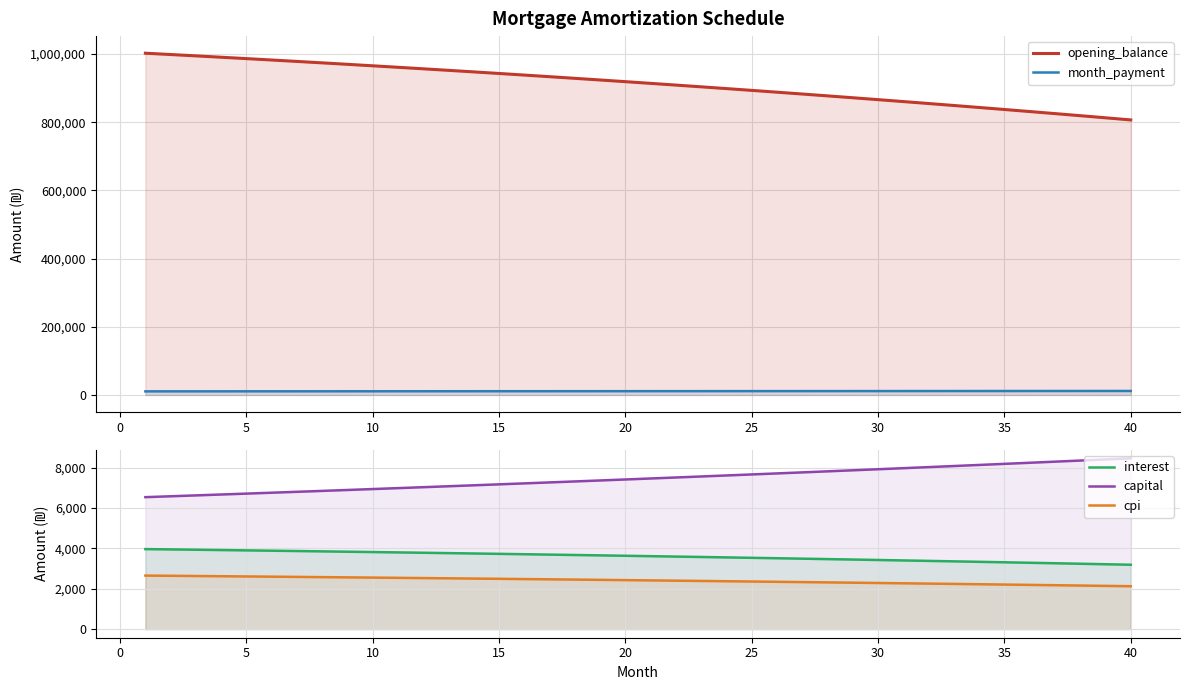

What is the difference between the second highest and minimum values in the cpi series?

516.7